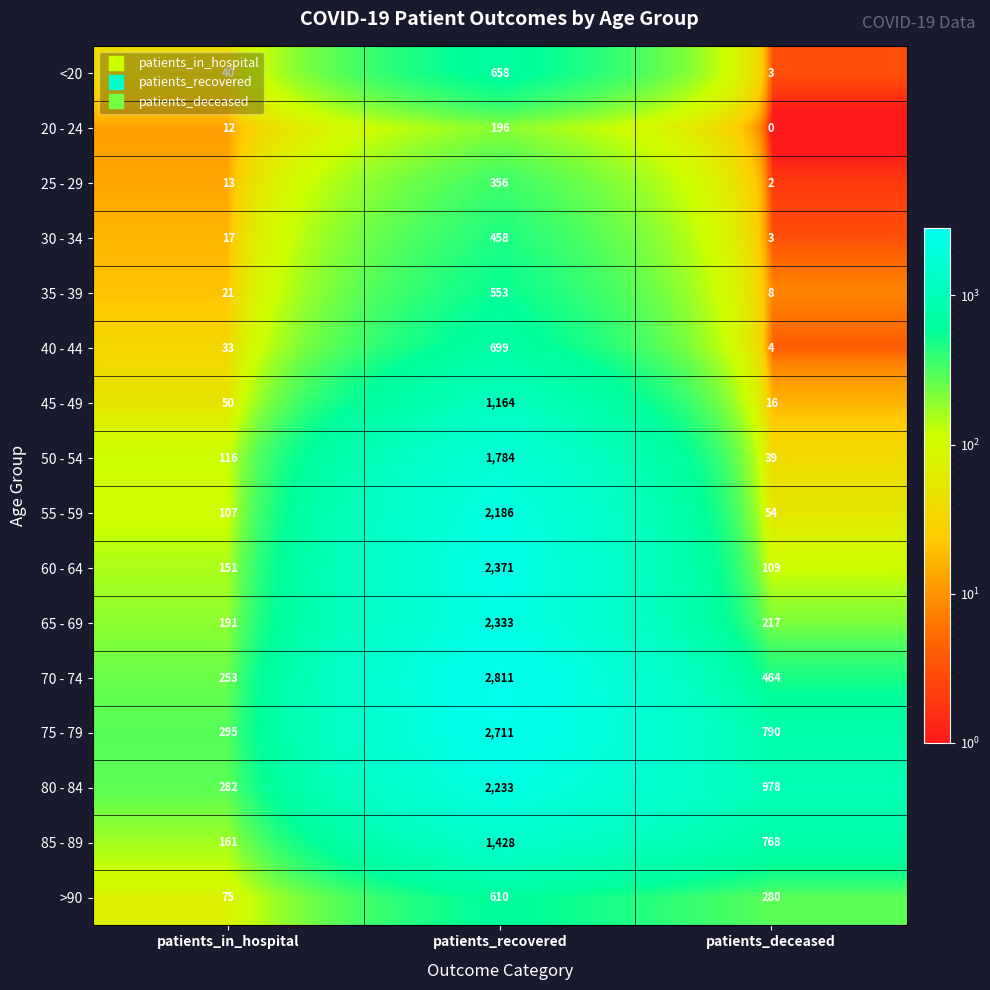

How many values in the 70 - 74 series are below 464?

1